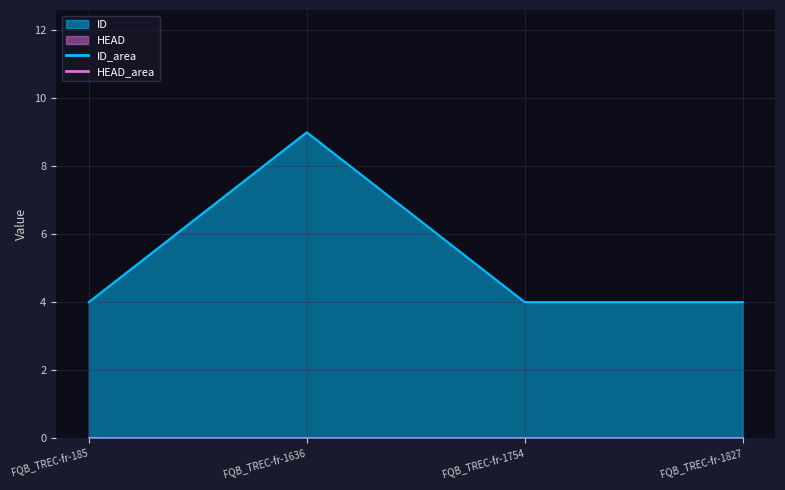

The chart shows a value of 4 at FQB_TREC-fr-1754. True or false?

True